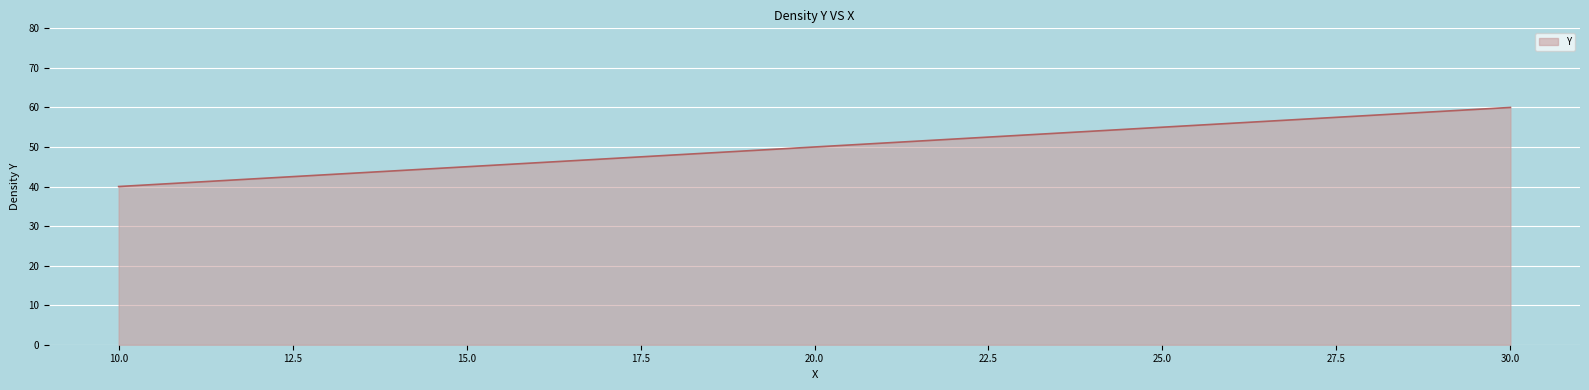

What is the smallest value displayed?

40.0